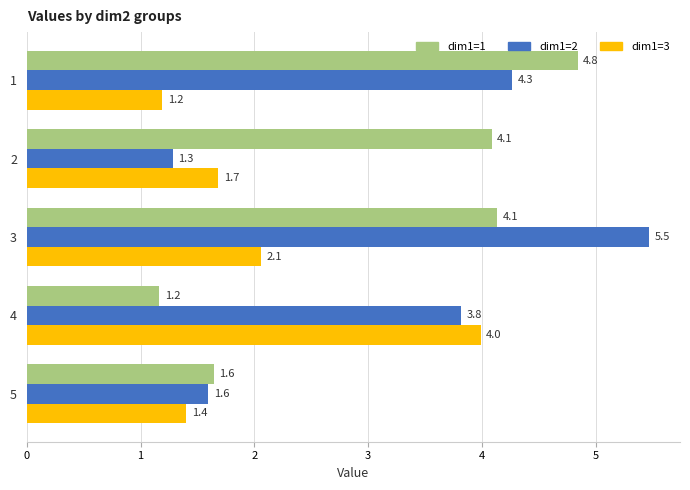

What is the difference between the maximum and second lowest values in the dim1=1 series?

3.2